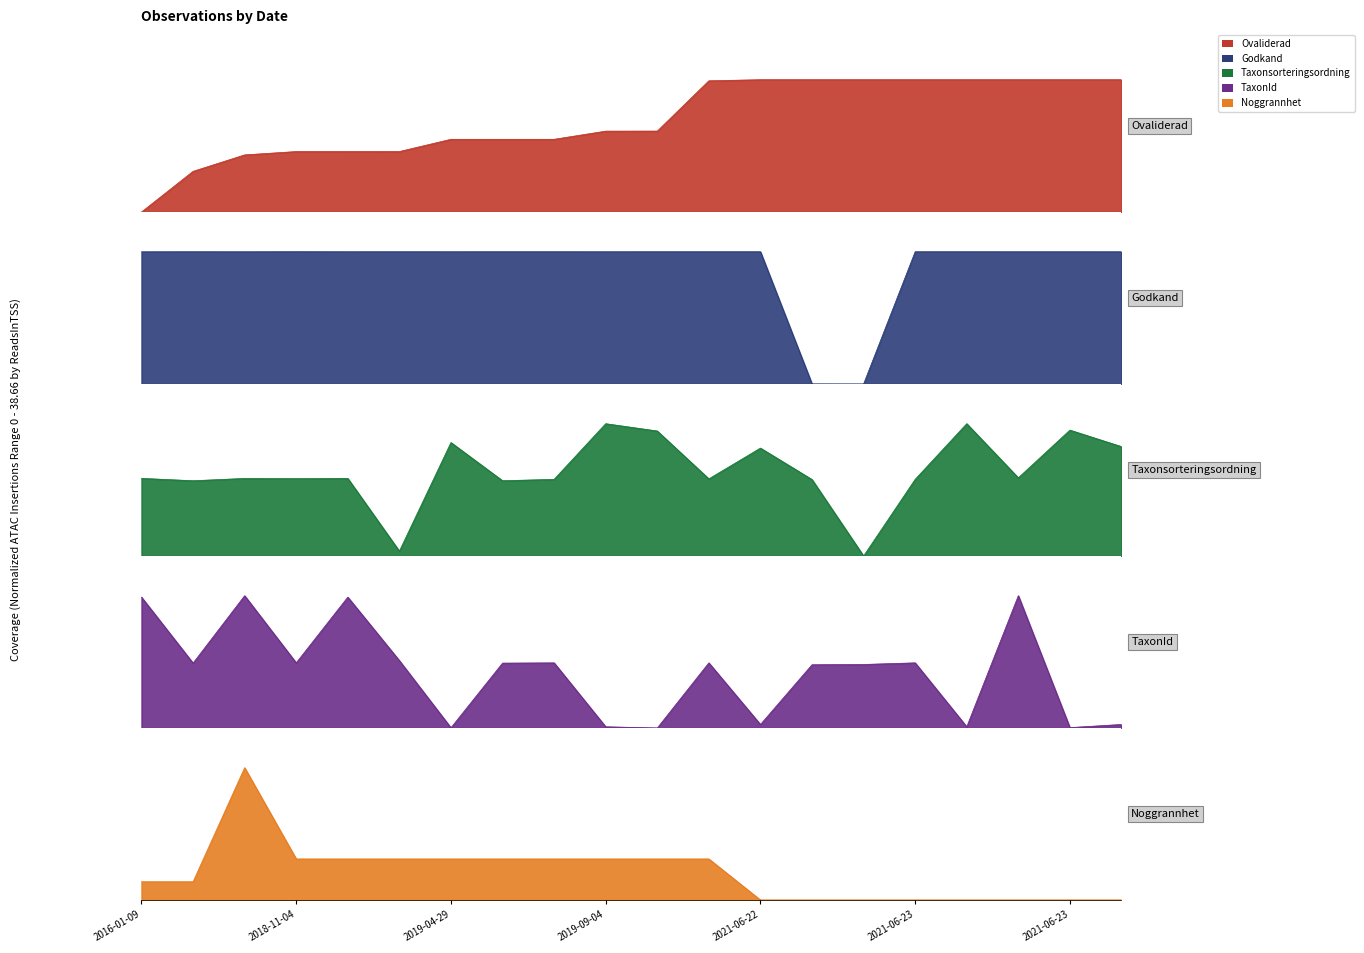

At which category does the chart reach its minimum across all series?

2016-01-09